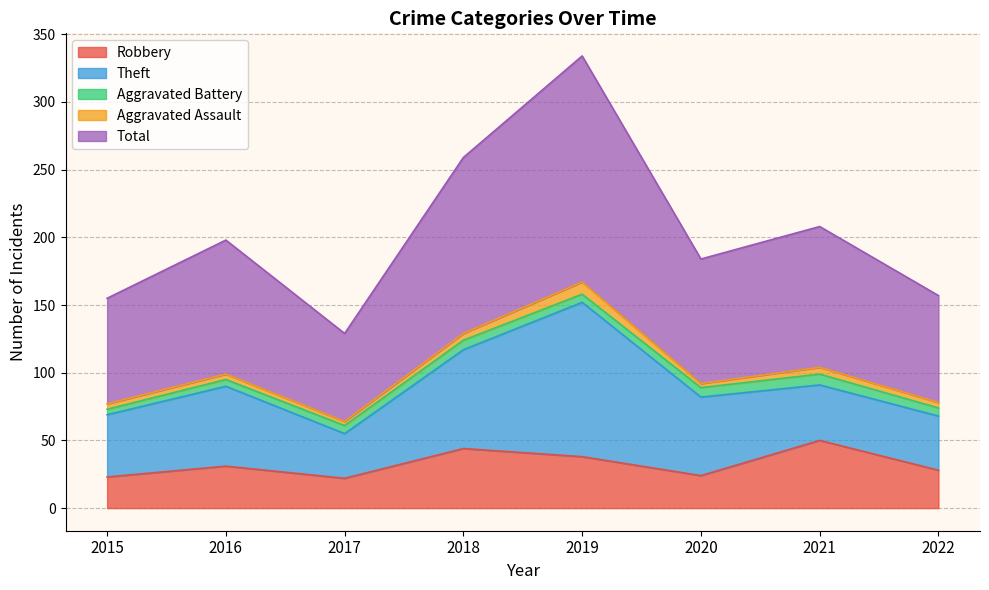

At how many categories does at least one series exceed 131?

1